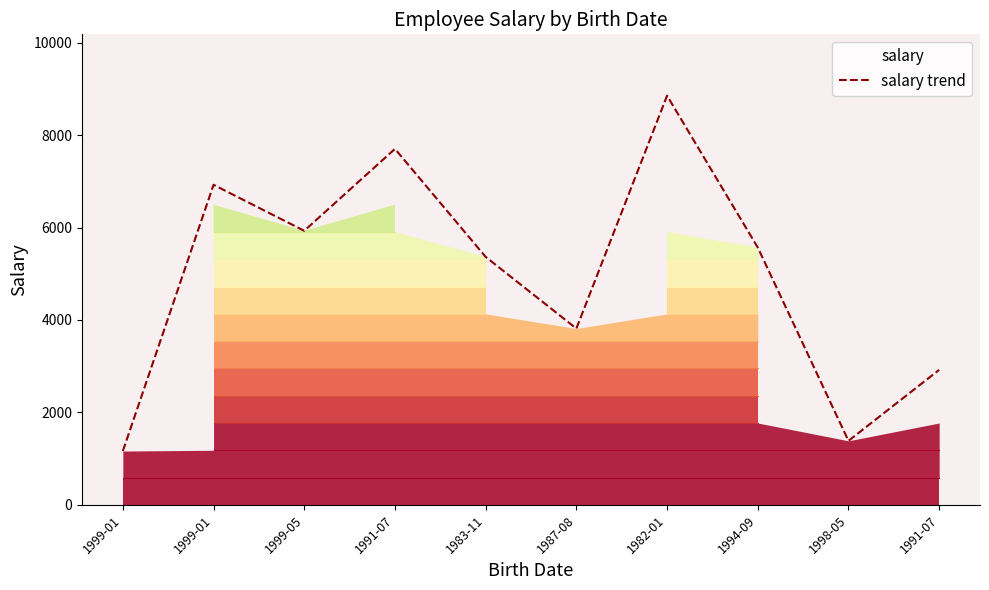

What is the greatest value displayed?

8853